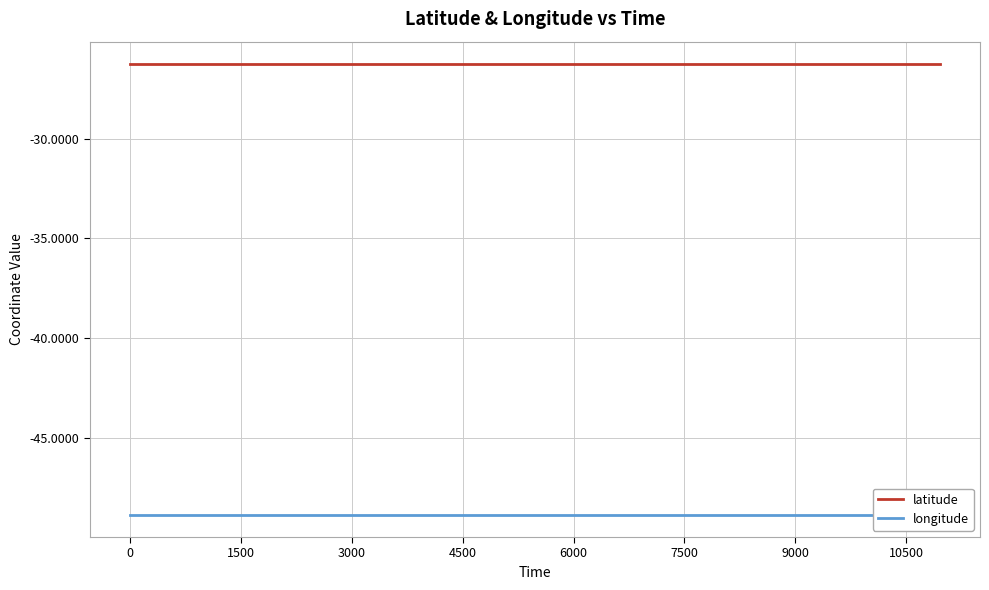

What are all the series names shown in the legend?

latitude, longitude